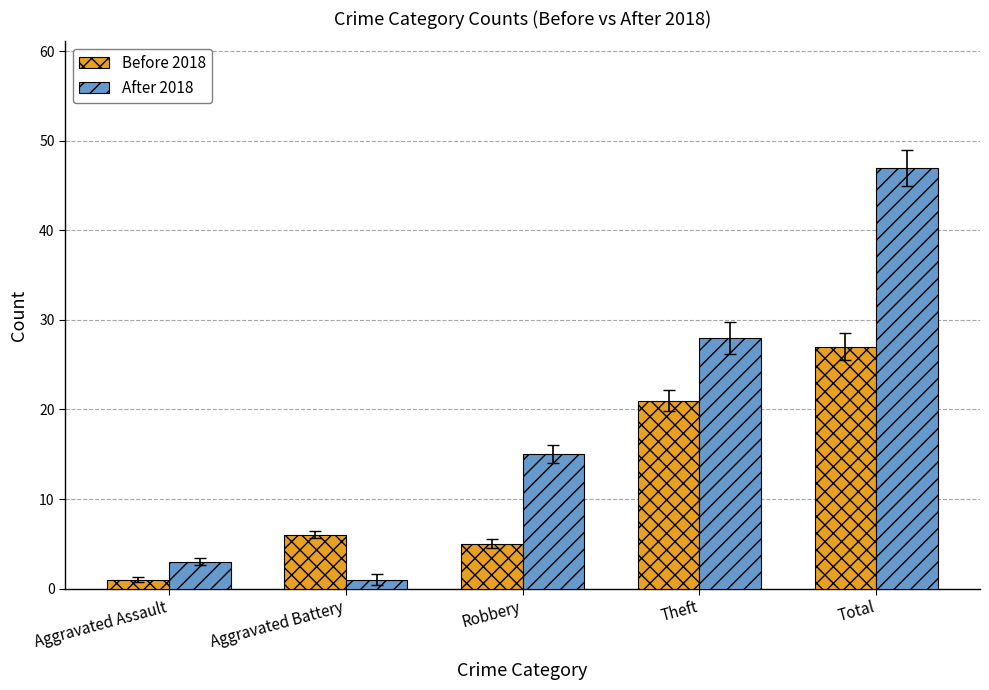

Where is After 2018 nearest to the value 24?

Theft